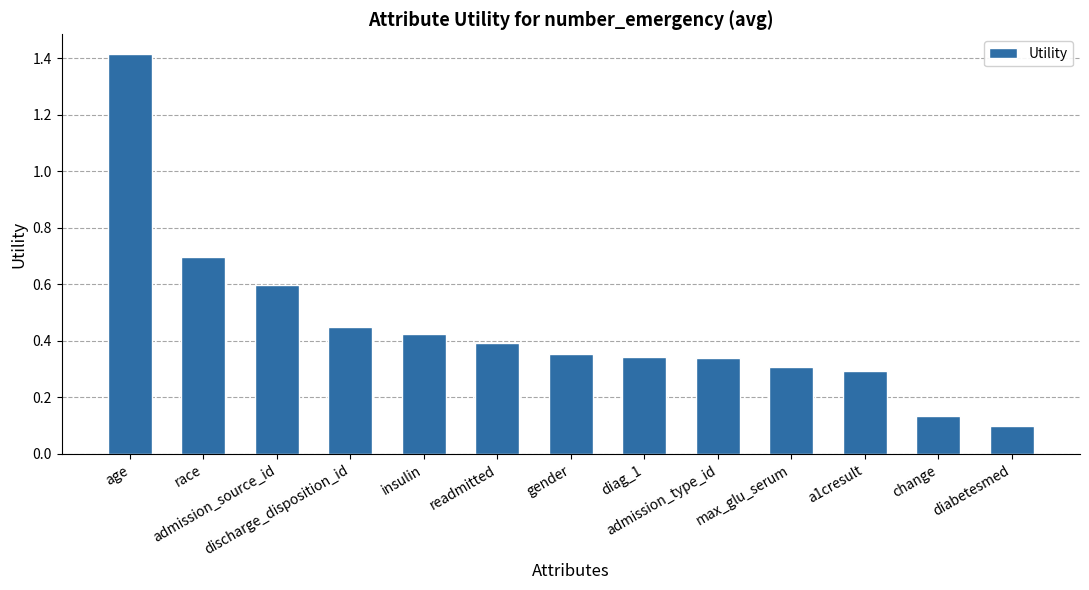

What is the maximum value shown in the chart?

1.4